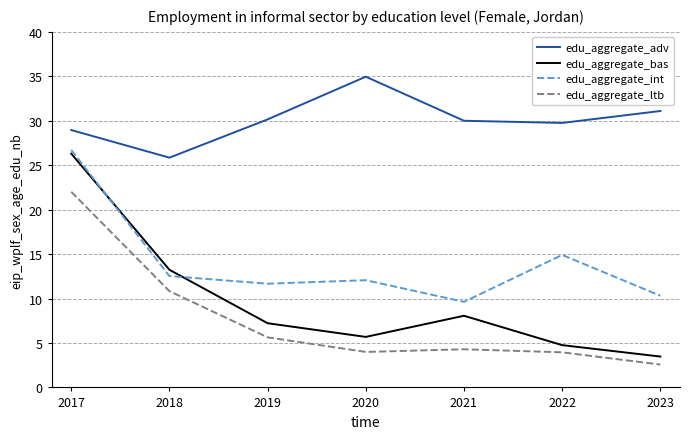

At 2018, list the series in order from largest to smallest.

edu_aggregate_adv, edu_aggregate_bas, edu_aggregate_int, edu_aggregate_ltb